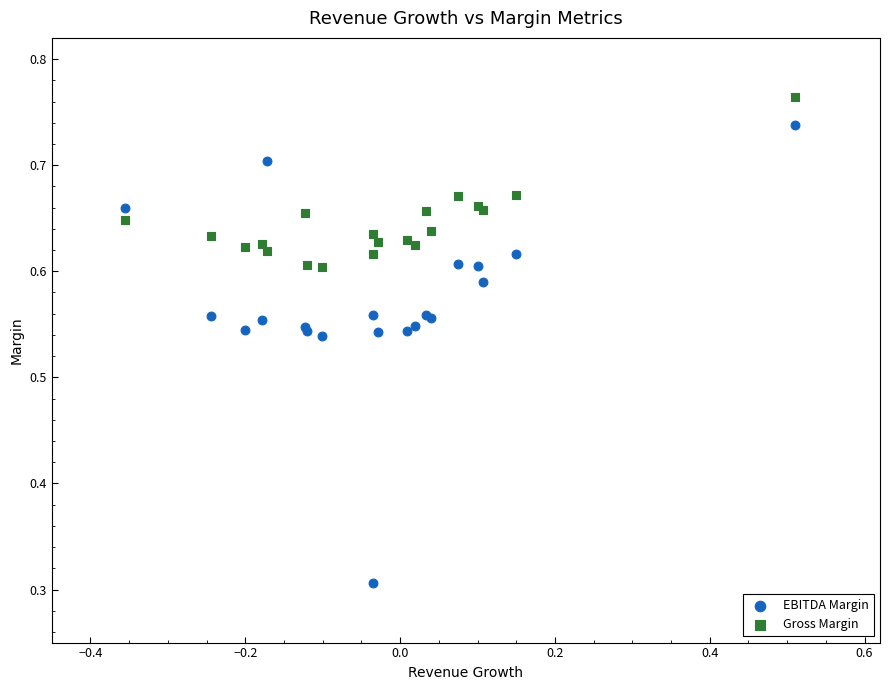

Which series reaches the maximum Y coordinate?

Gross Margin